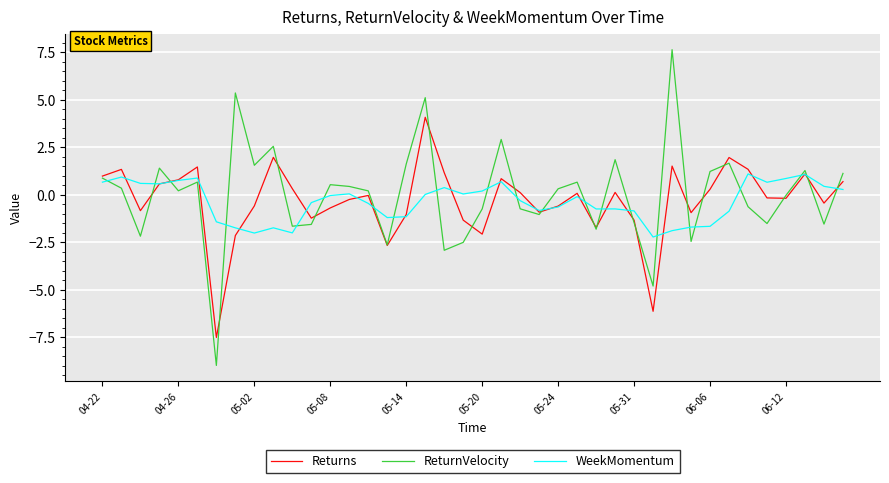

What is the difference between the maximum and minimum values in the Returns series?

11.6